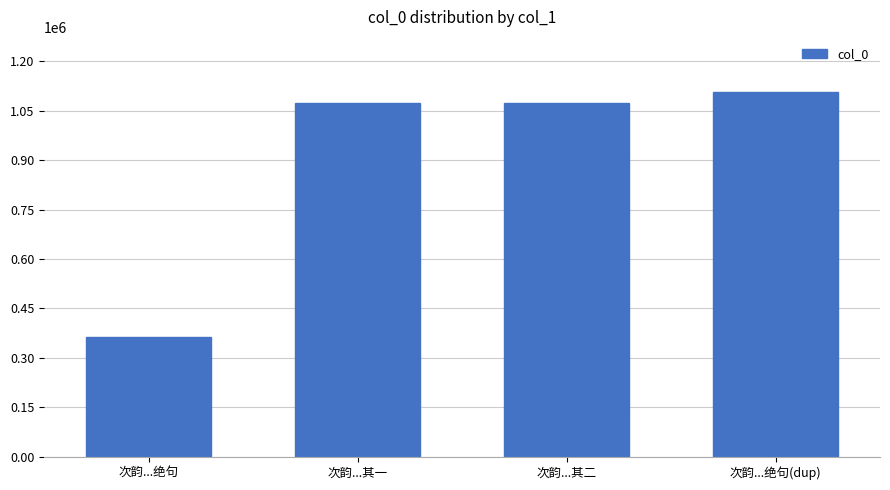

What is the difference between the values at 次韵...其二 and 次韵...其一?

1